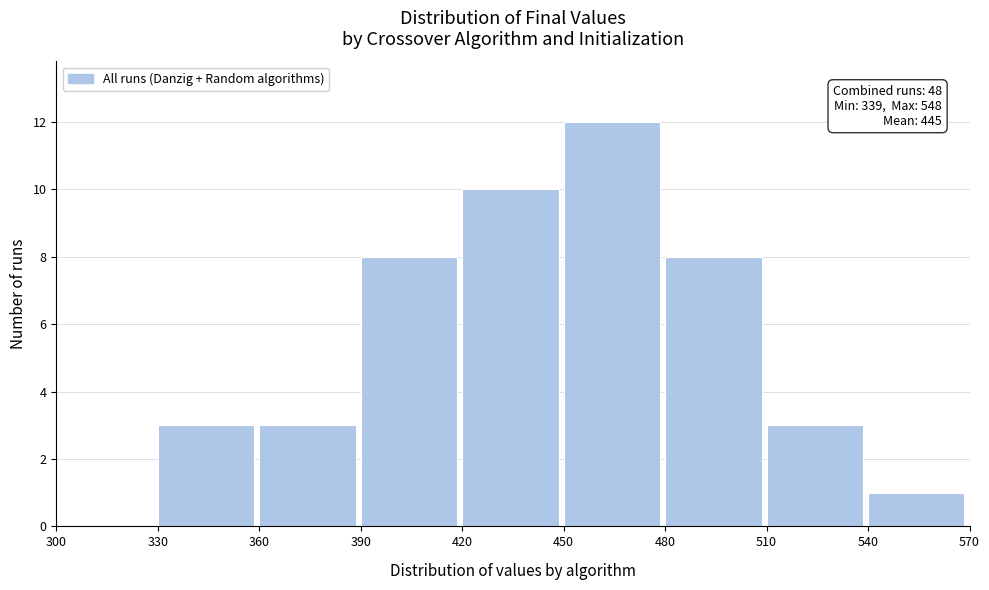

Over which range of the x-axis is the bar tallest?

450 to 480